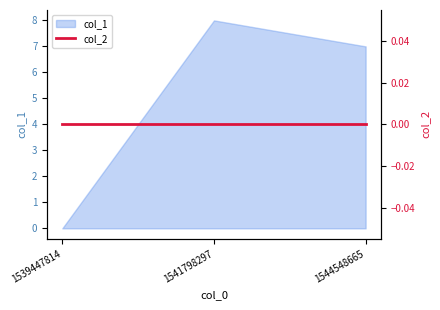

Count the number of categories in the chart.

3